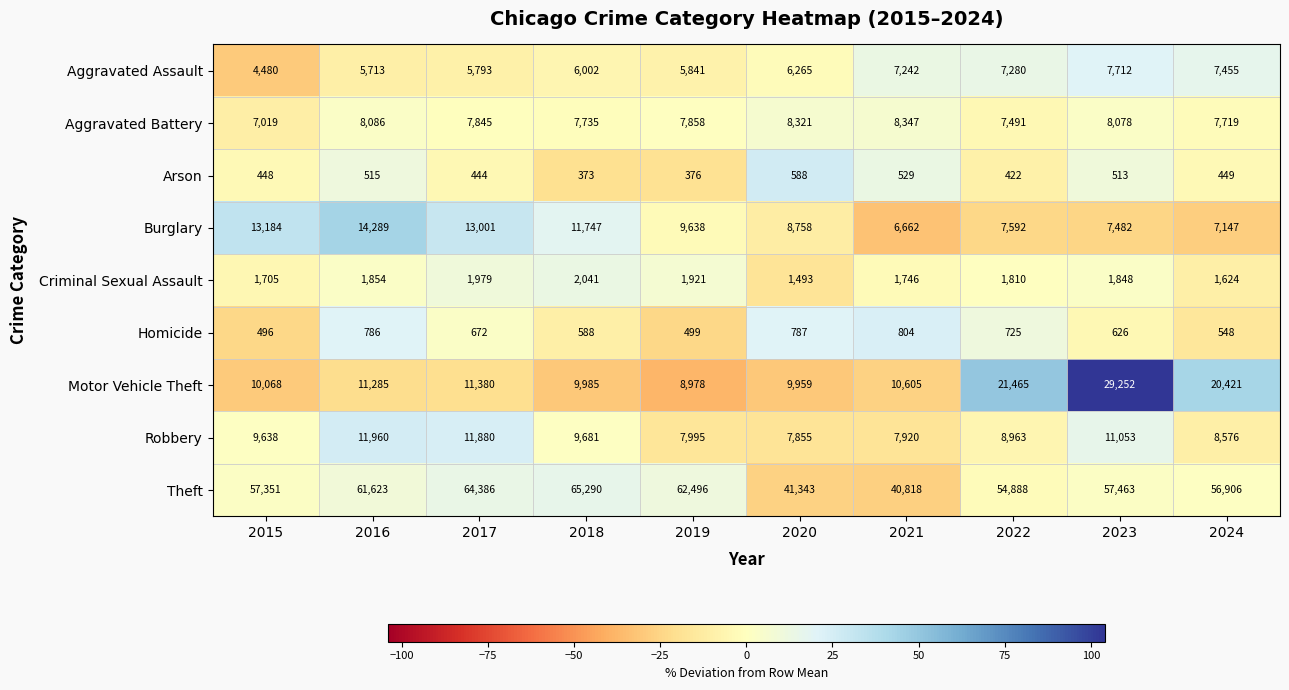

The value of Homicide at 2016 is 786. True or false?

True